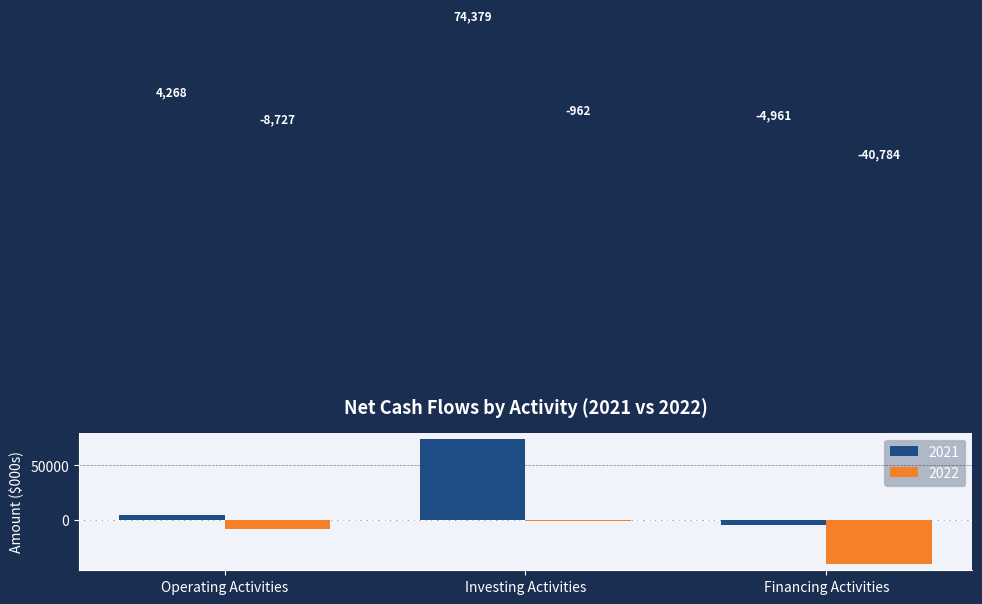

What is the sum of the 2022 values at Investing Activities and Operating Activities?

-9689